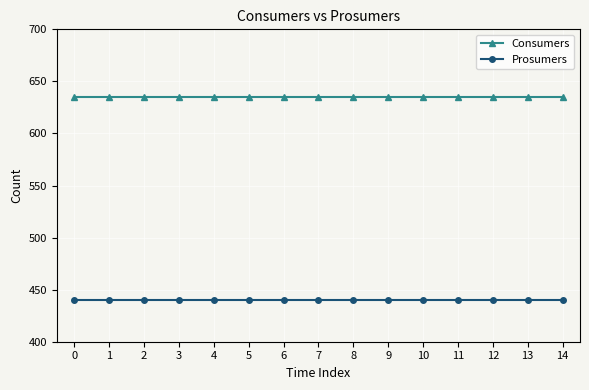

Read the Prosumers value at 6.

440